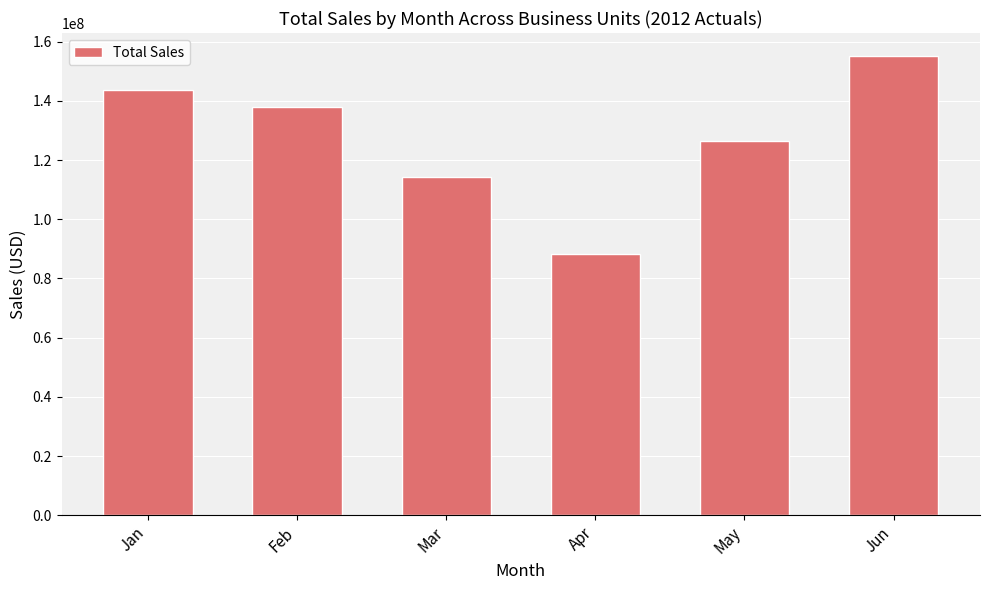

The chart shows a value of 183381557 at Mar. True or false?

False